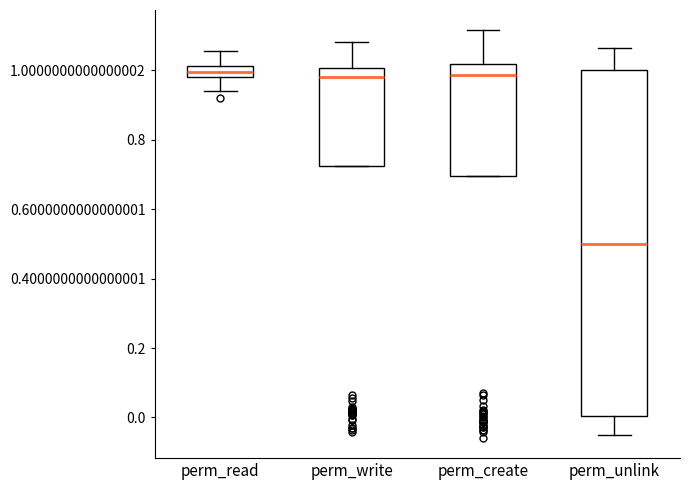

Reading left to right, transcribe this box plot: for each box, give where its median line is, the range the box spans, and where its two whiskers end, as read against the y-axis. The values are not printed on the chart, so give them approximately, as read against the axis.

perm_read: median 1.00, box 0.98 to 1.02, whiskers 0.94 to 1.06
perm_write: median 0.98, box 0.72 to 1.00, whiskers 0.72 to 1.08
perm_create: median 0.98, box 0.70 to 1.02, whiskers 0.70 to 1.12
perm_unlink: median 0.50, box 0.00 to 1.00, whiskers -0.06 to 1.06